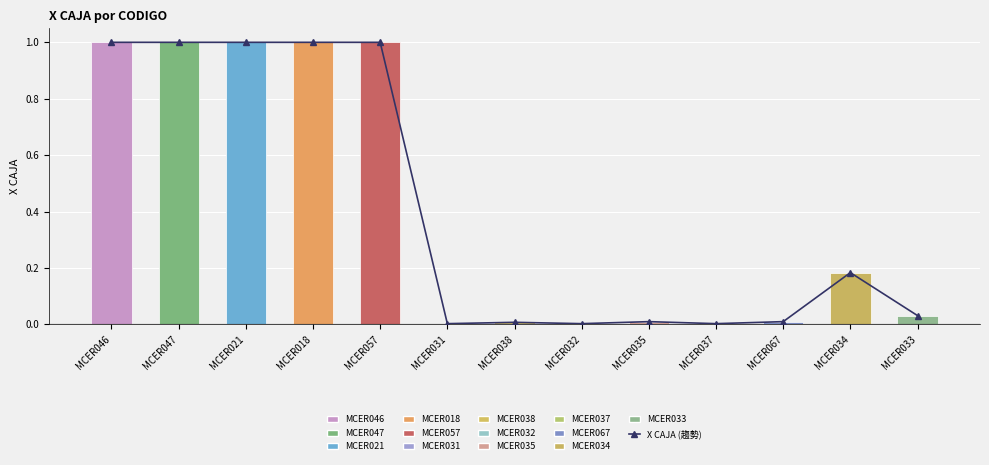

Does the chart contain stacked bars?

No